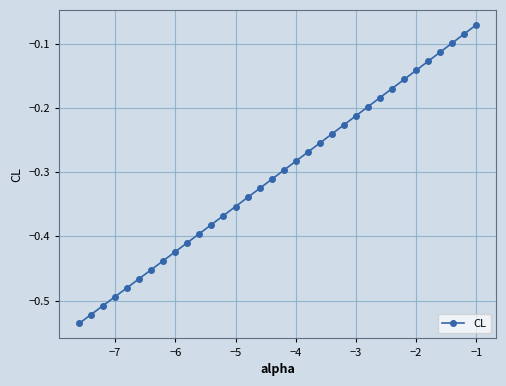

True or false: the data has more than 1 interior local peaks.

False